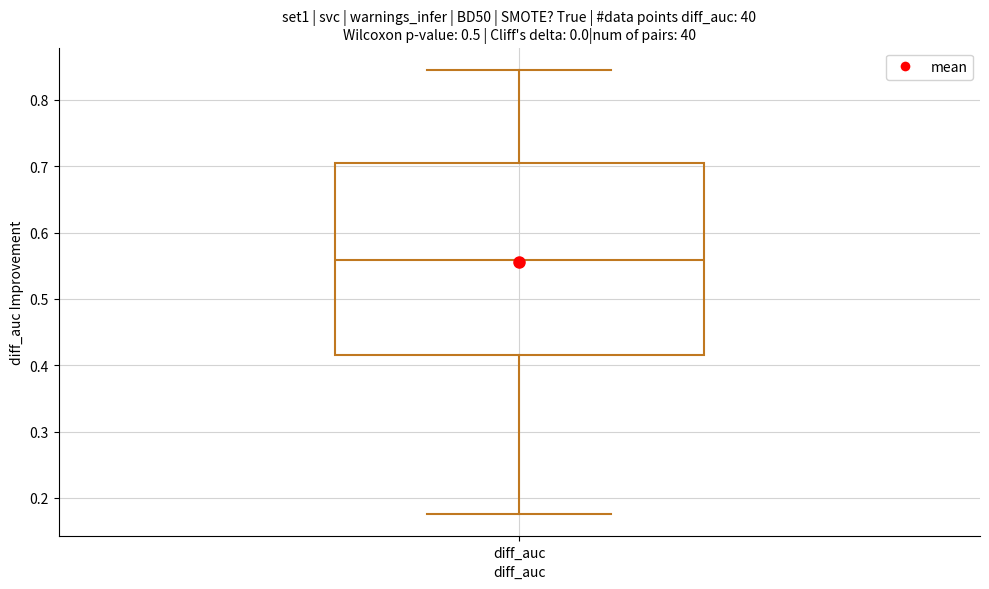

Where is the lower edge of the box for diff_auc on the y-axis? The values are not printed on the chart, so give them approximately, as read against the axis.

0.41